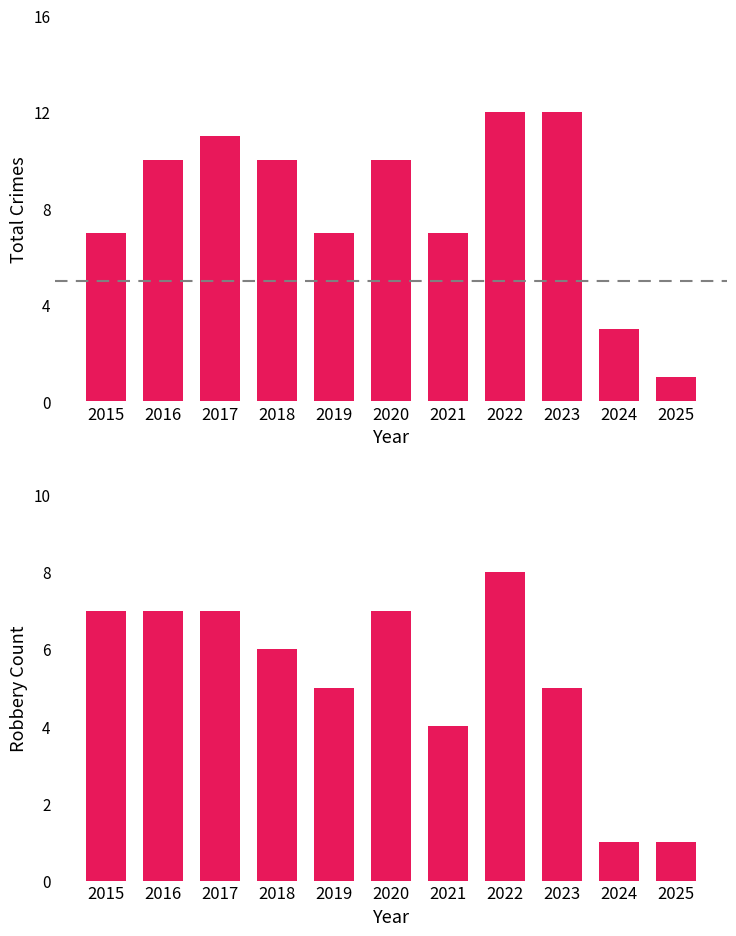

How many values in the Robbery series are below 6?

5